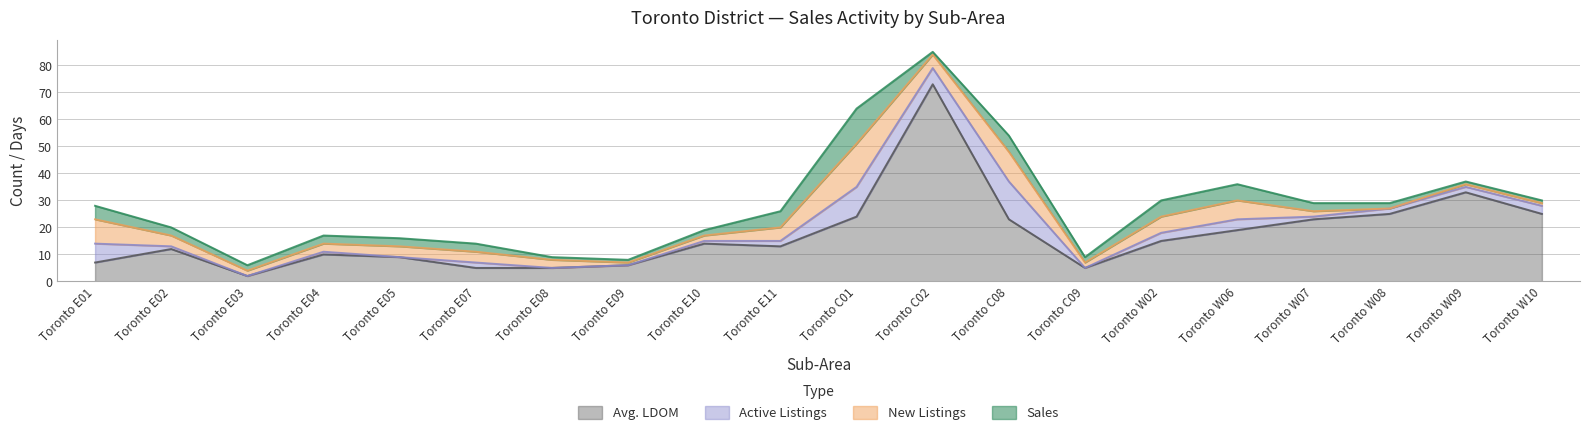

What is the sum of all Avg. LDOM values?

348